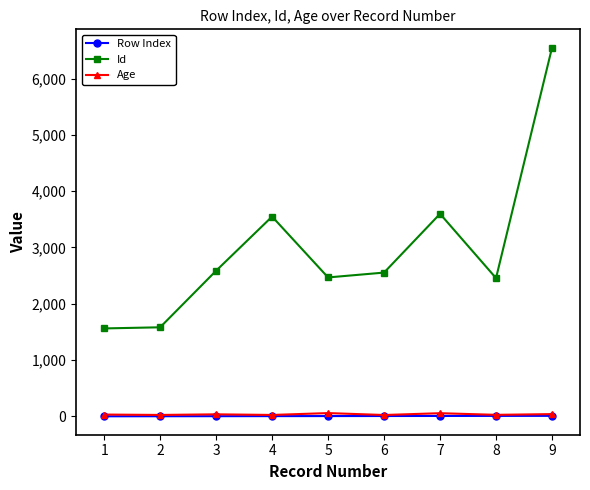

Which series has the widest spread of values?

Id